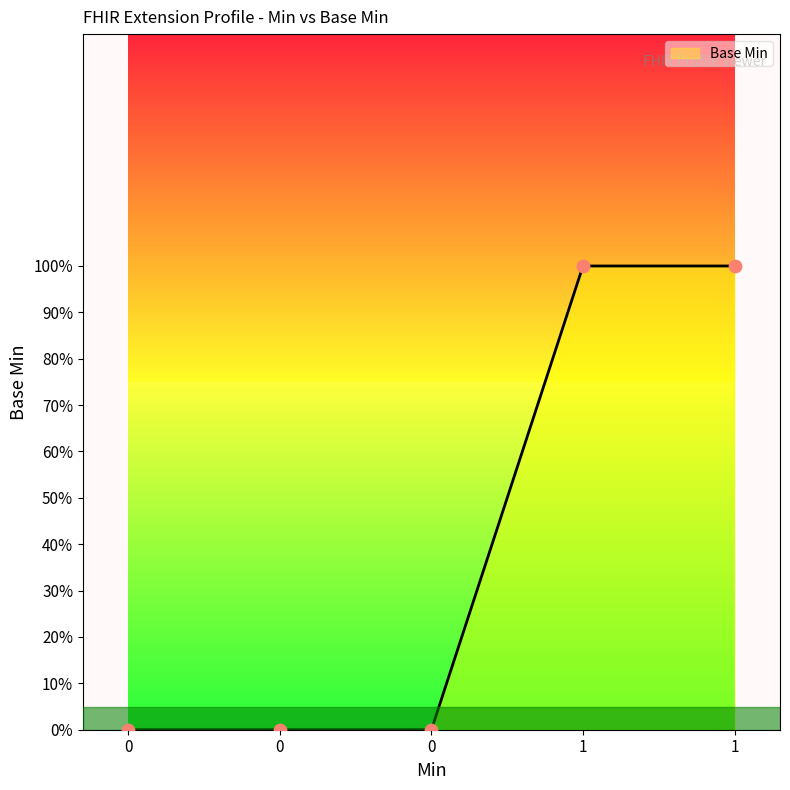

Is this an area chart (filled region under the line)?

Yes